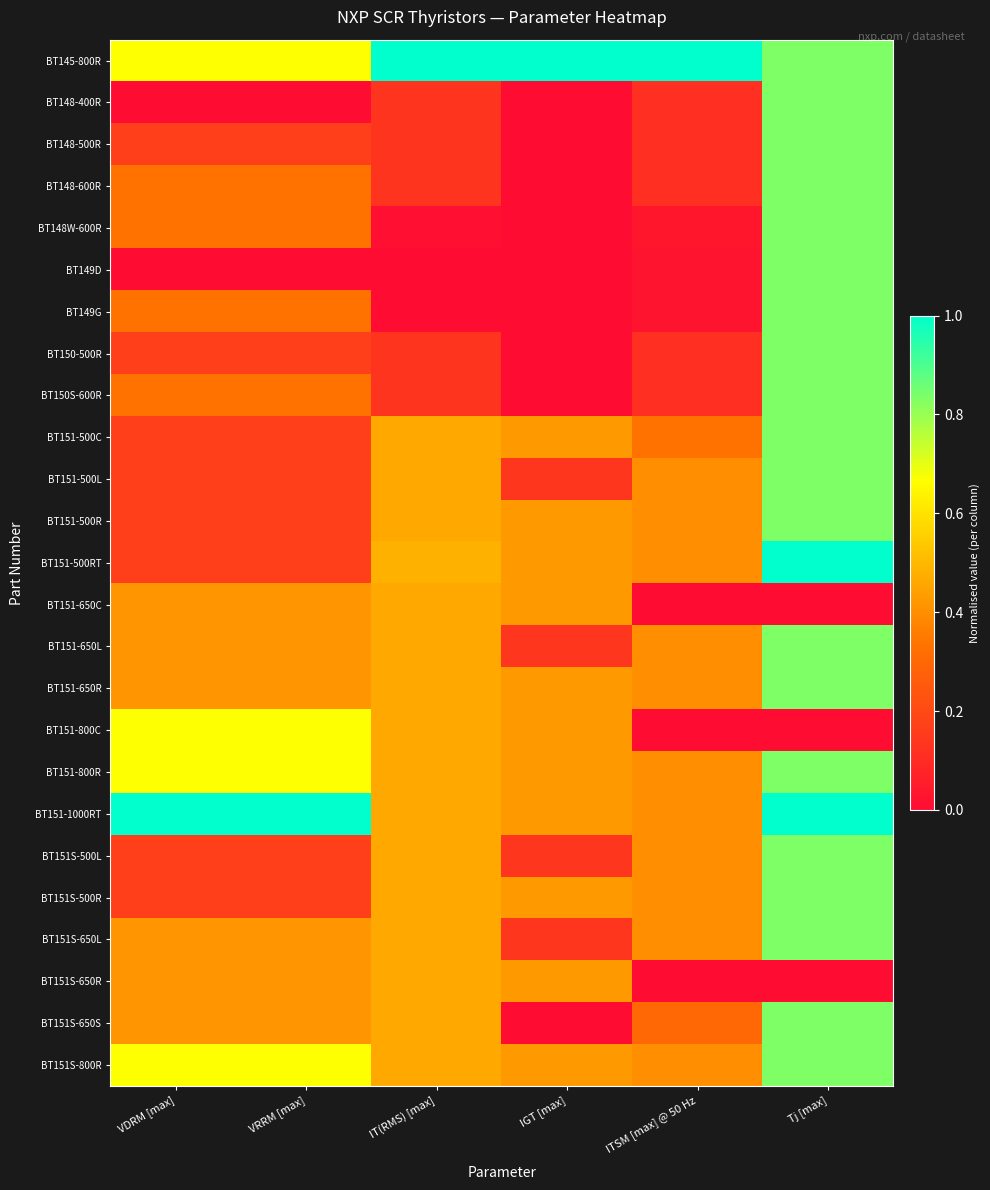

What is the maximum value shown in the chart?

1.0